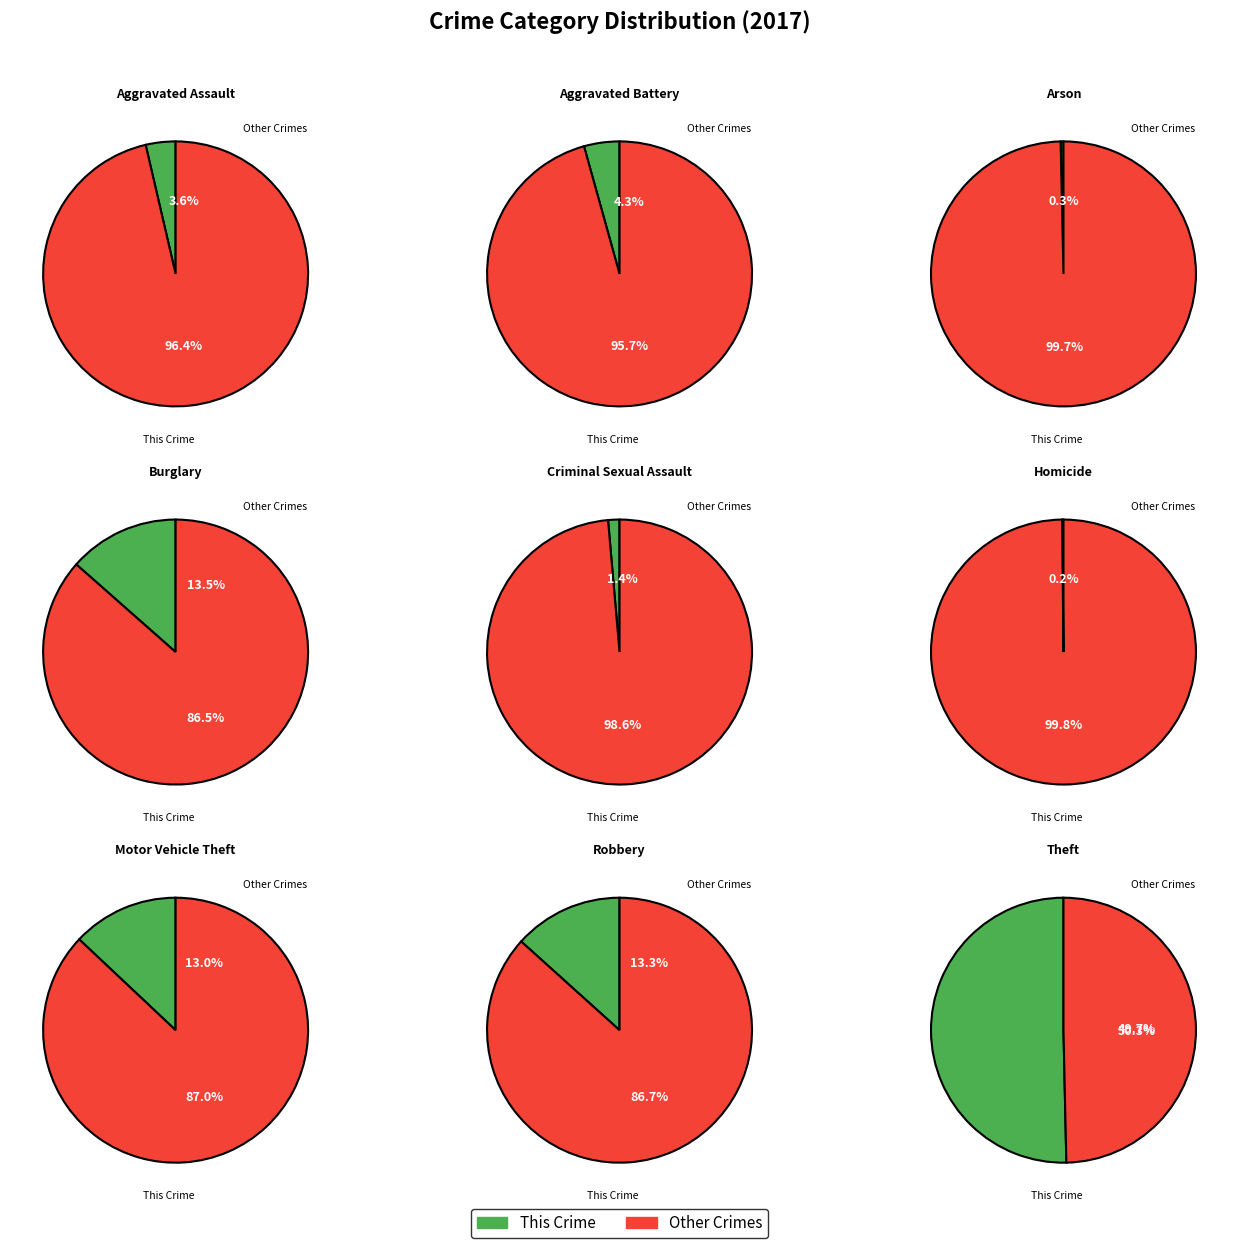

Which category accounts for the majority?

Theft